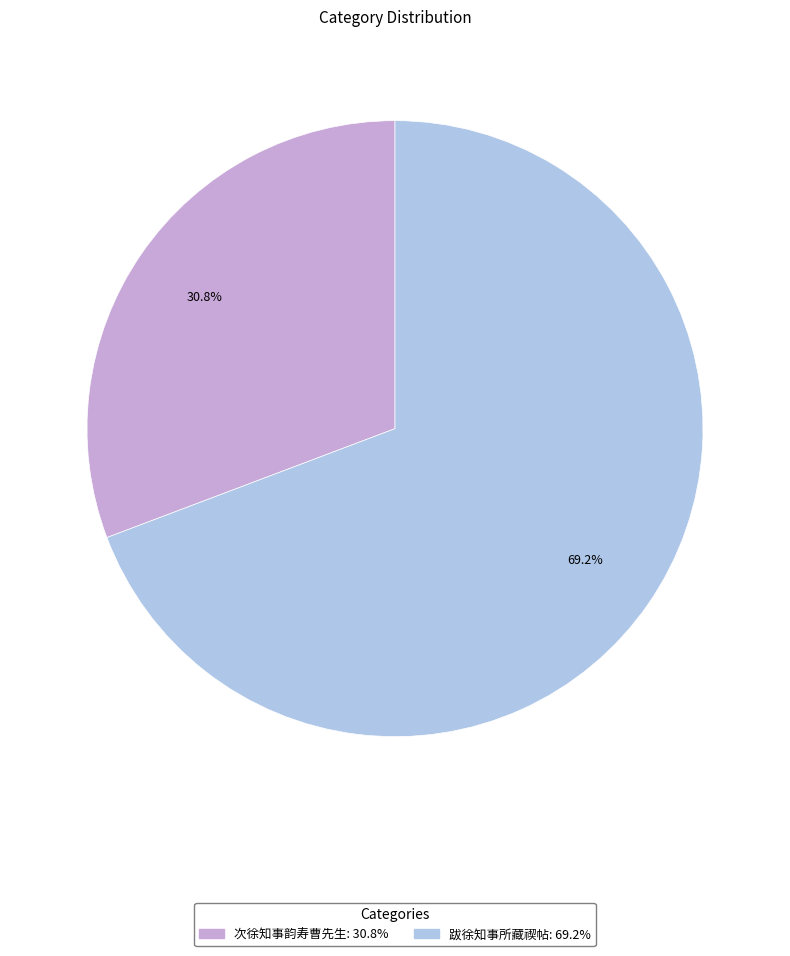

Which slice is the smallest?

次徐知事韵寿曹先生